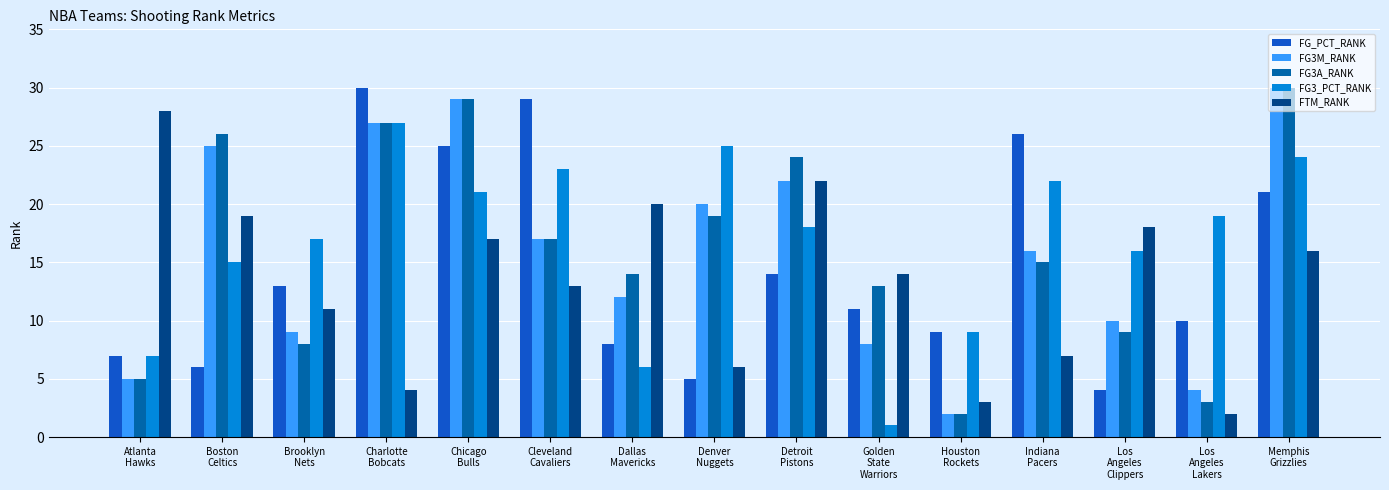

Is it true that FTM_RANK equals 9 at Los
Angeles
Clippers?

False